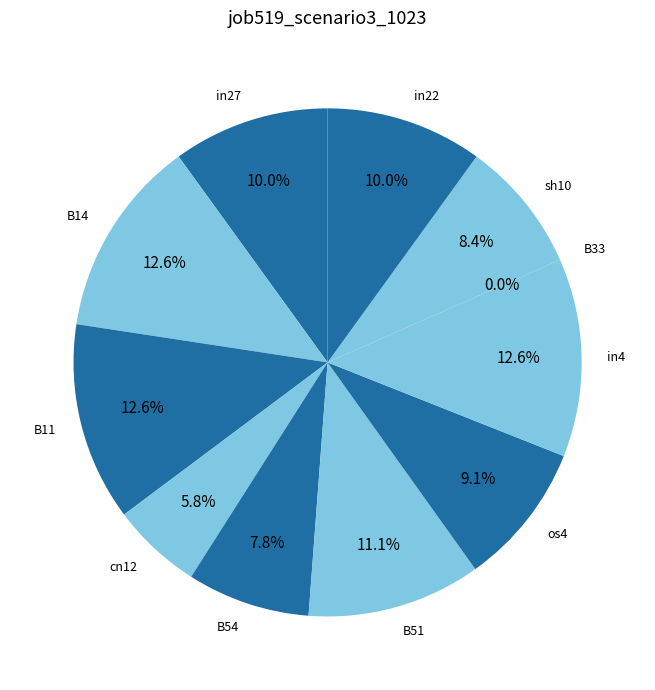

To the nearest percent, what percentage of the pie is in27?

10%